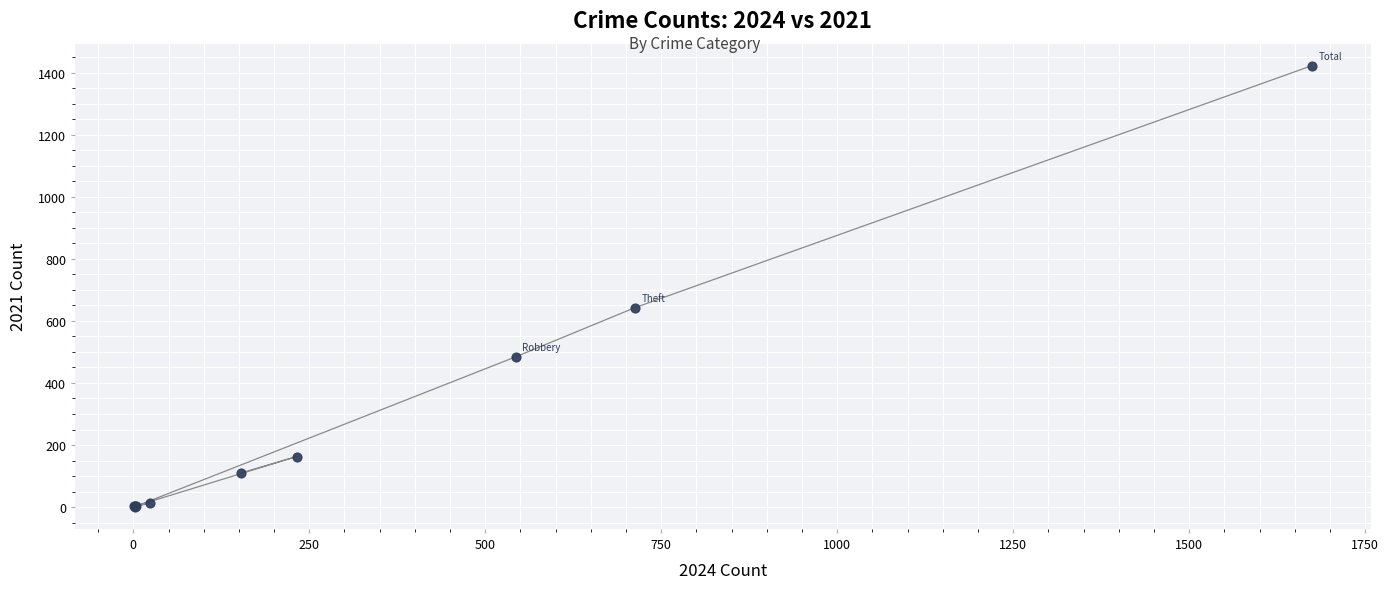

What Y value in the scatter plot is closest to 711?

642